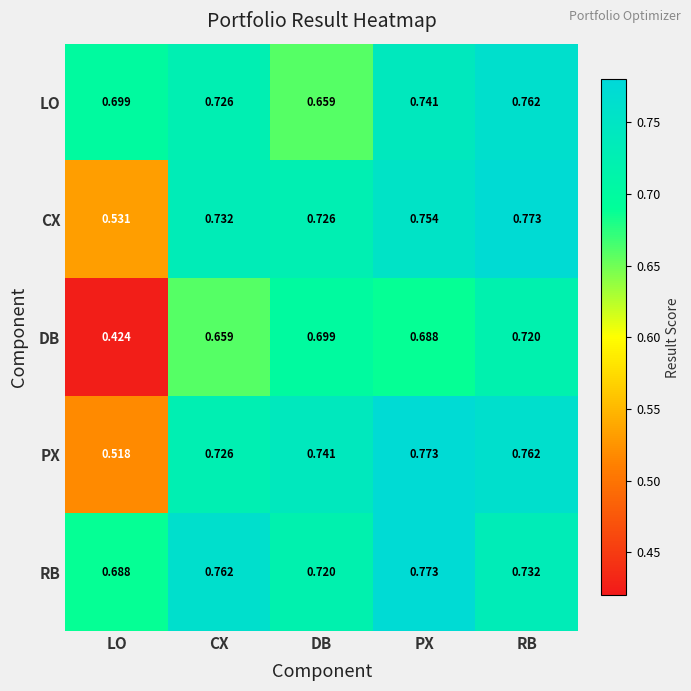

At which label does CX reach its peak?

RB